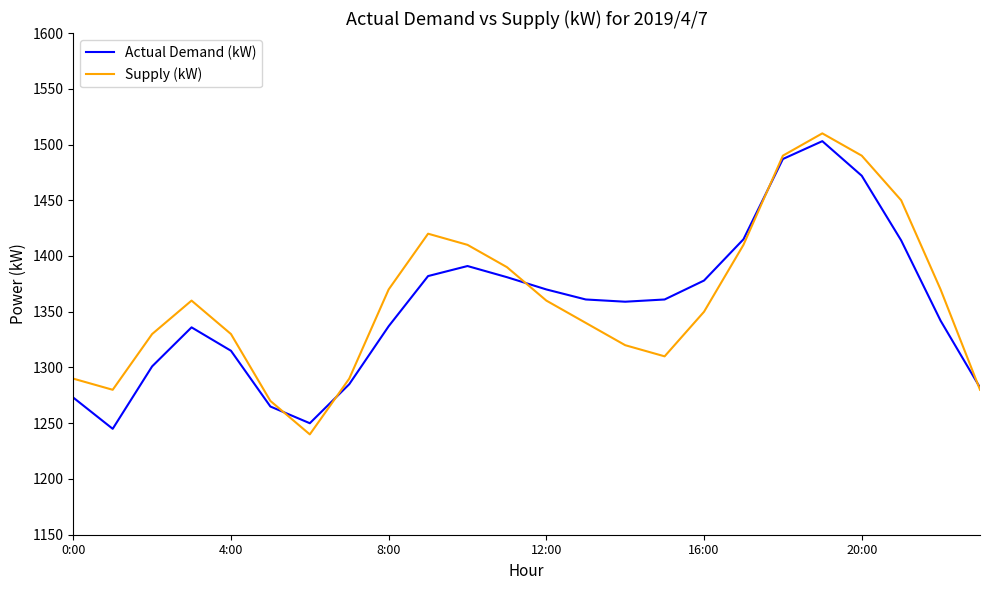

What is the greatest value displayed?

1510